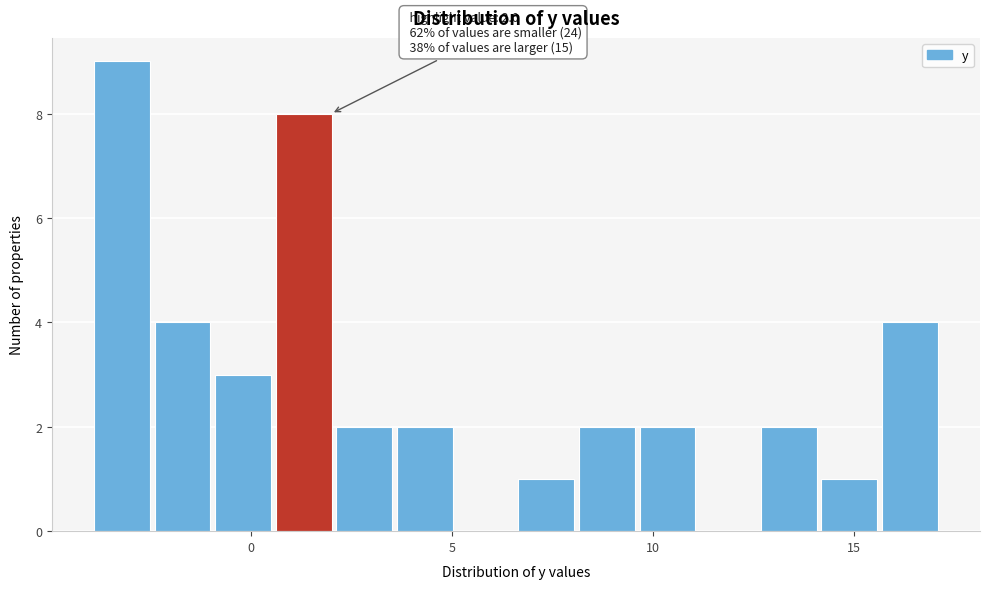

Read against the x-axis, roughly where is the centre of the tallest bar?

-3.0